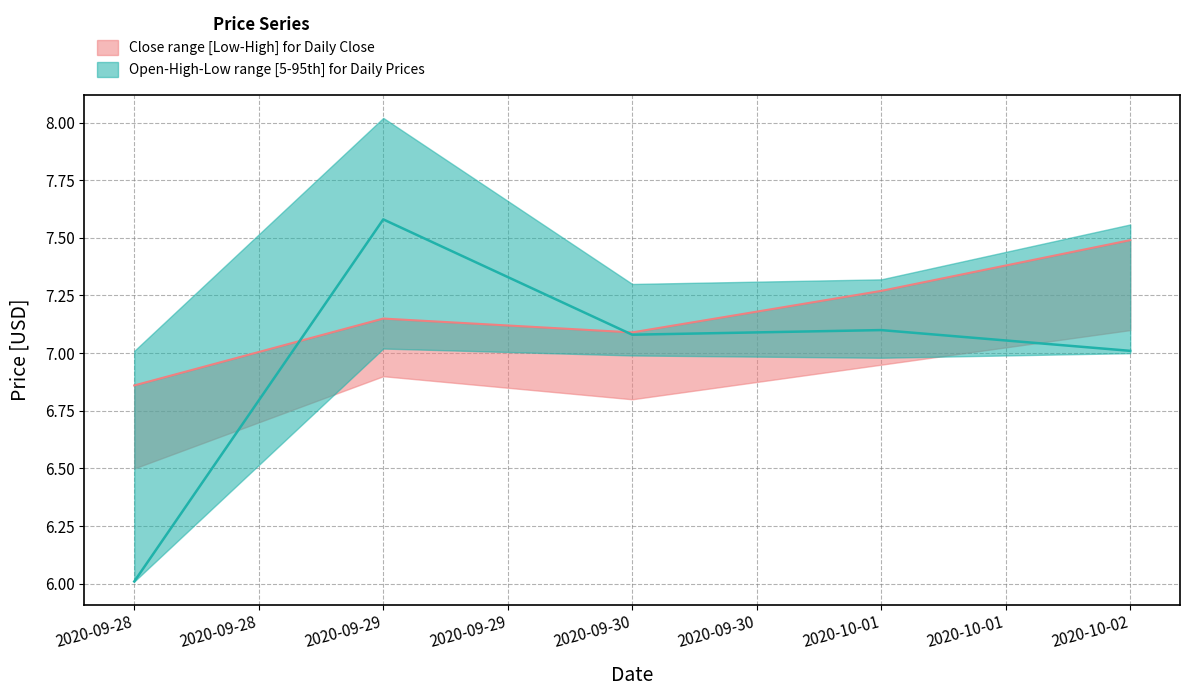

True or false: High and Low cross at least once.

False